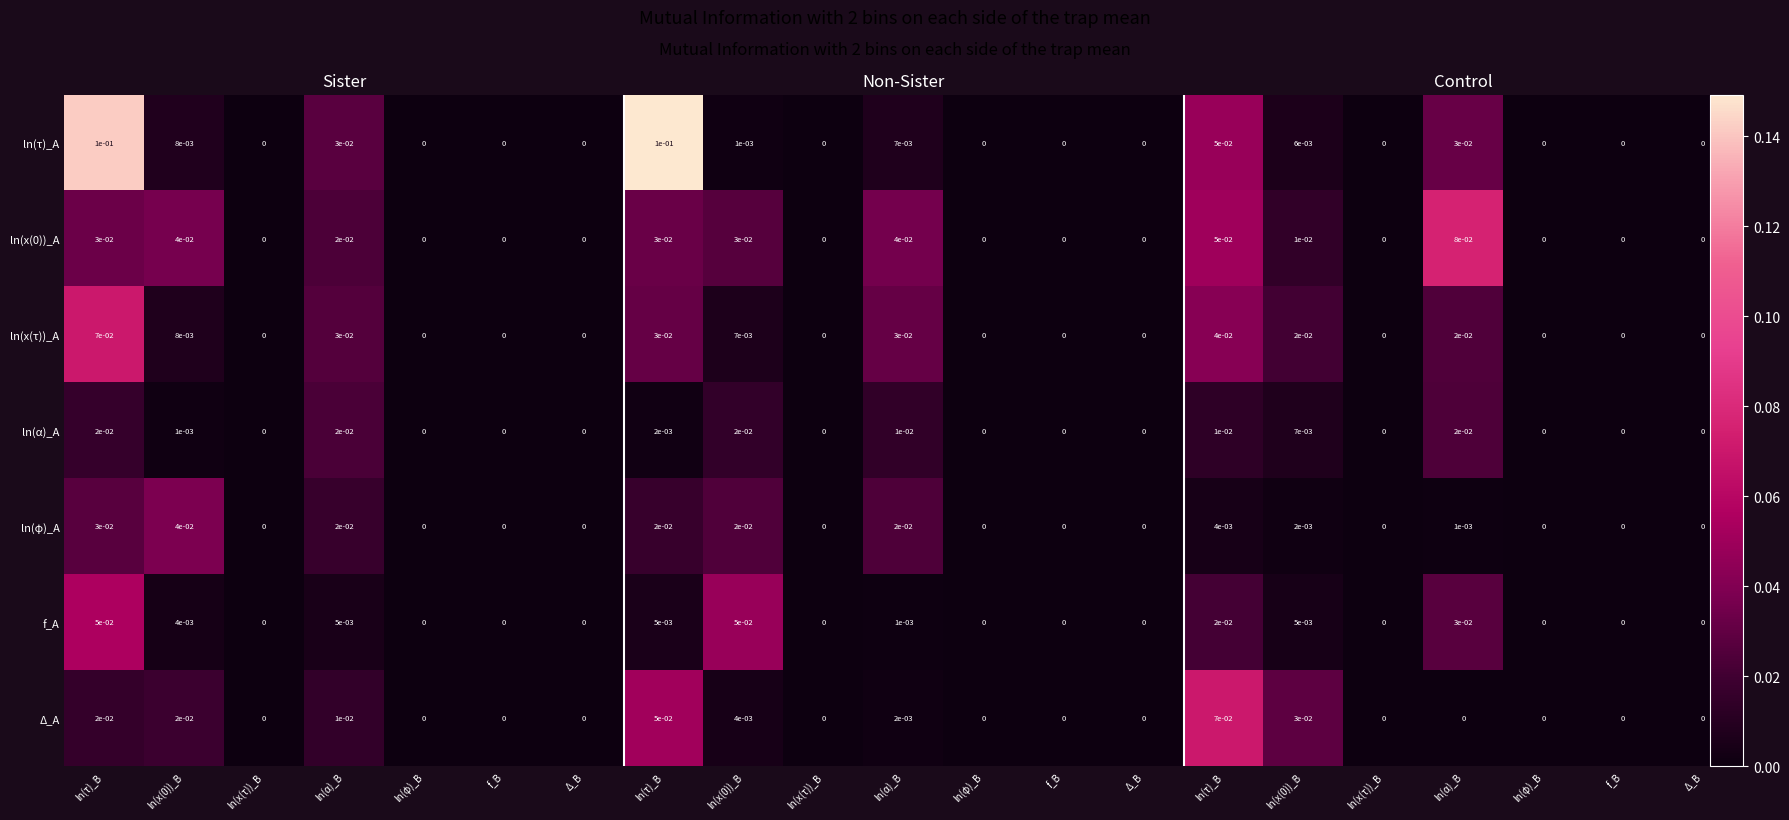

Count the number of data series in this chart.

7